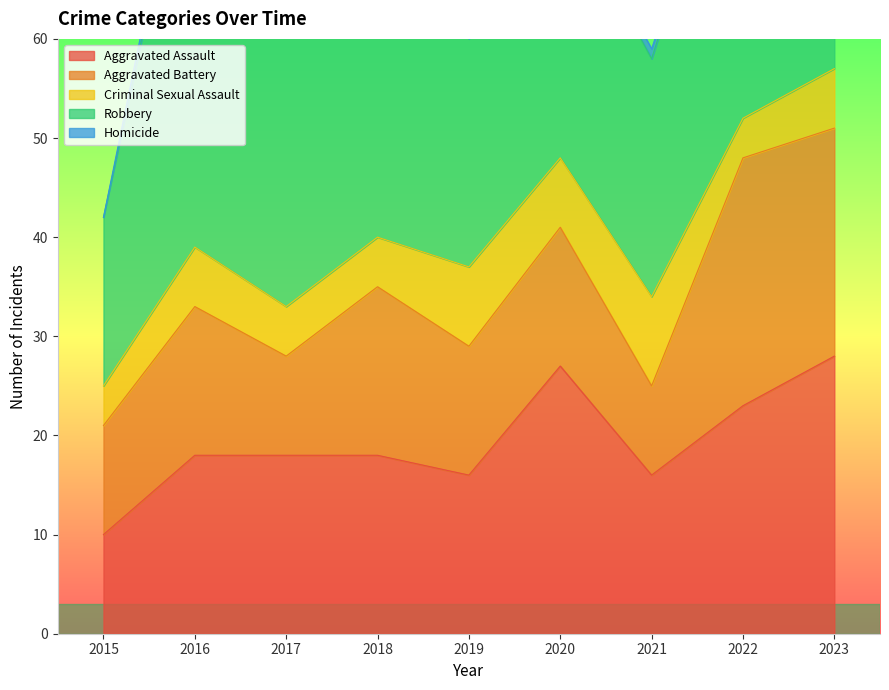

True or false: Criminal Sexual Assault and Robbery intersect in this chart.

False